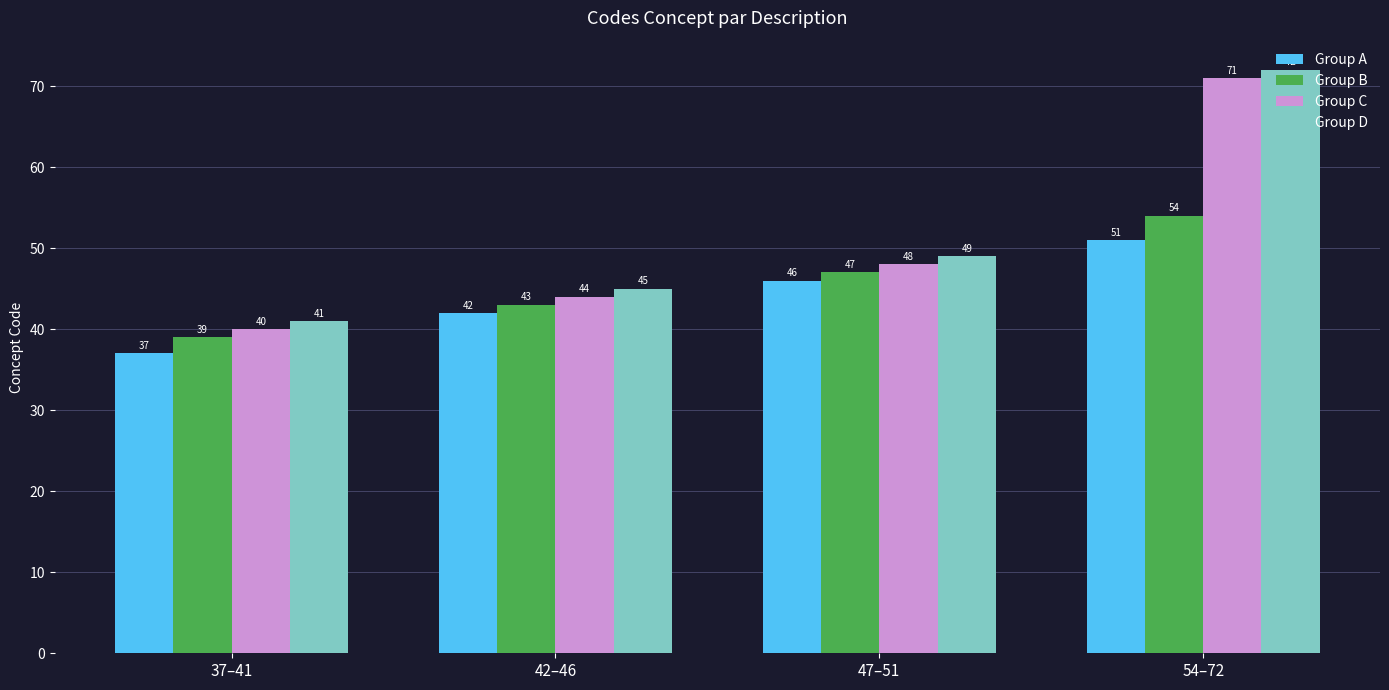

Is it true that Group D equals 45 at 42–46?

True